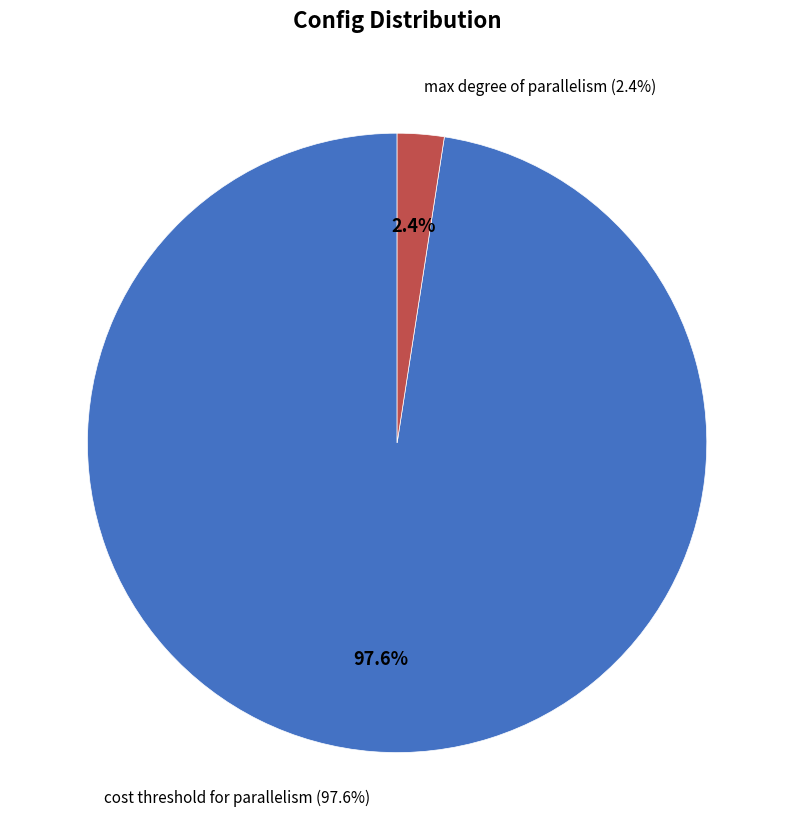

To the nearest percent, what portion does max degree of parallelism represent?

2%